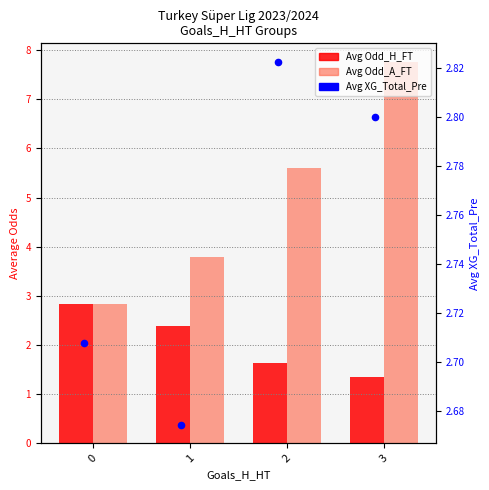

At how many categories does at least one series exceed 3?

3